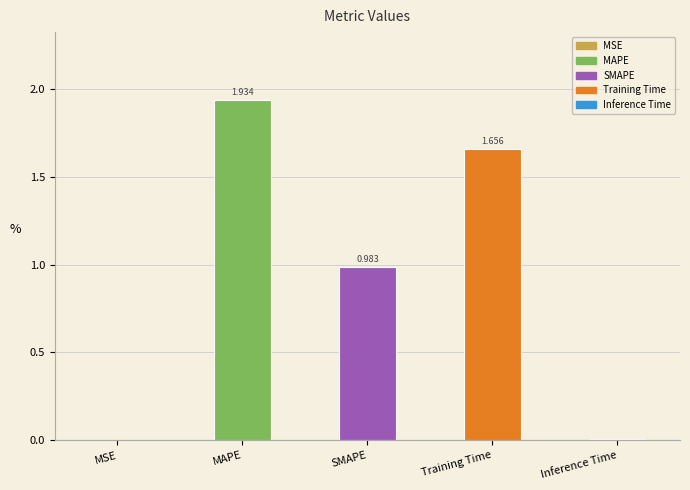

Where is the data nearest to the value 0?

MSE